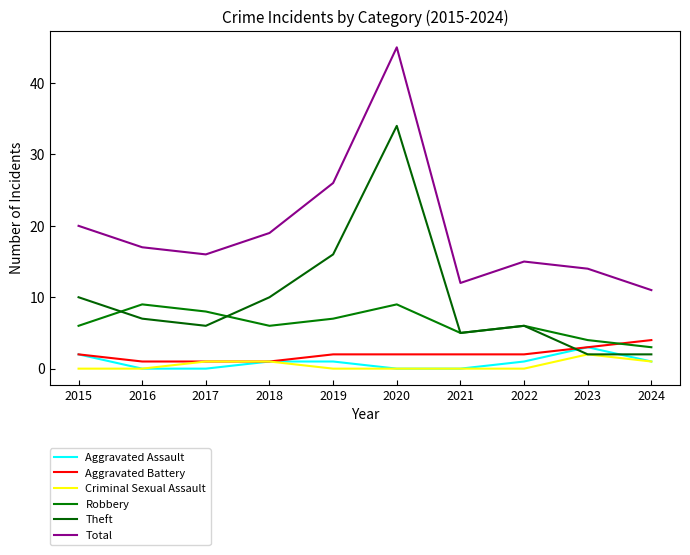

The Criminal Sexual Assault series shows 2 at 2024. True or false?

False